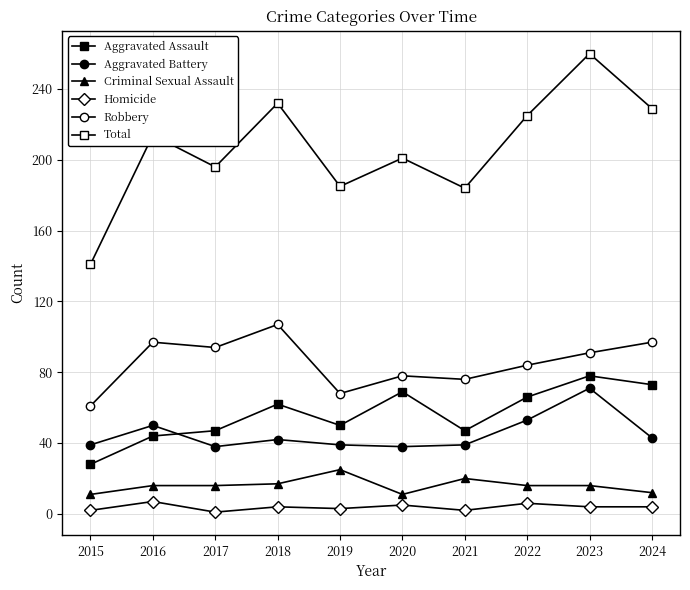

How many series are shown in this chart?

6